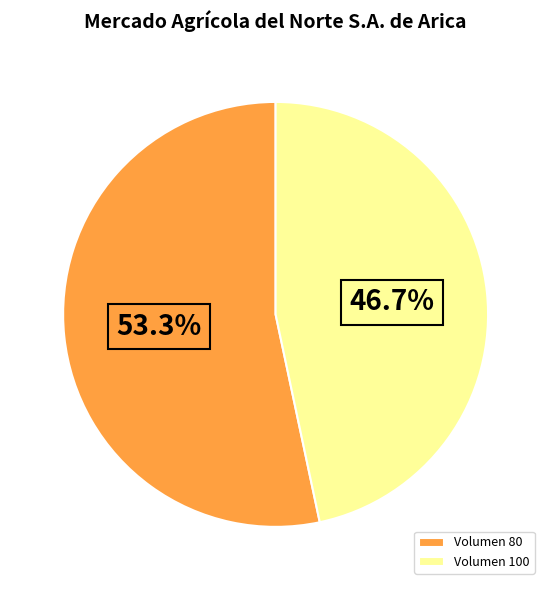

Combined, what portion of the pie is Volumen 100 and Volumen 80?

100.0%